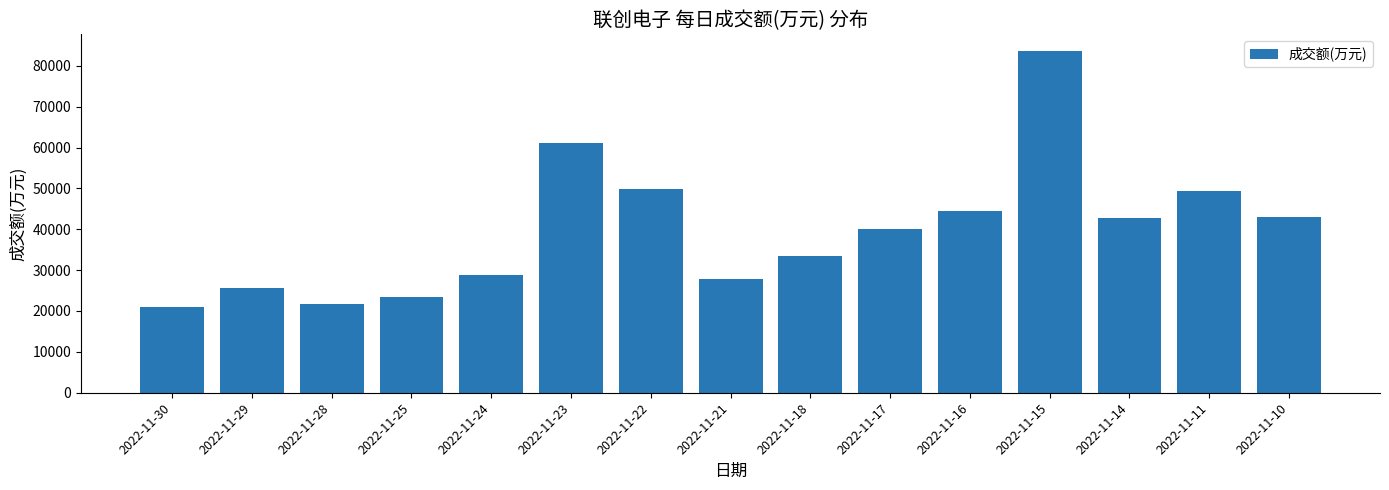

How many series are shown in this chart?

1